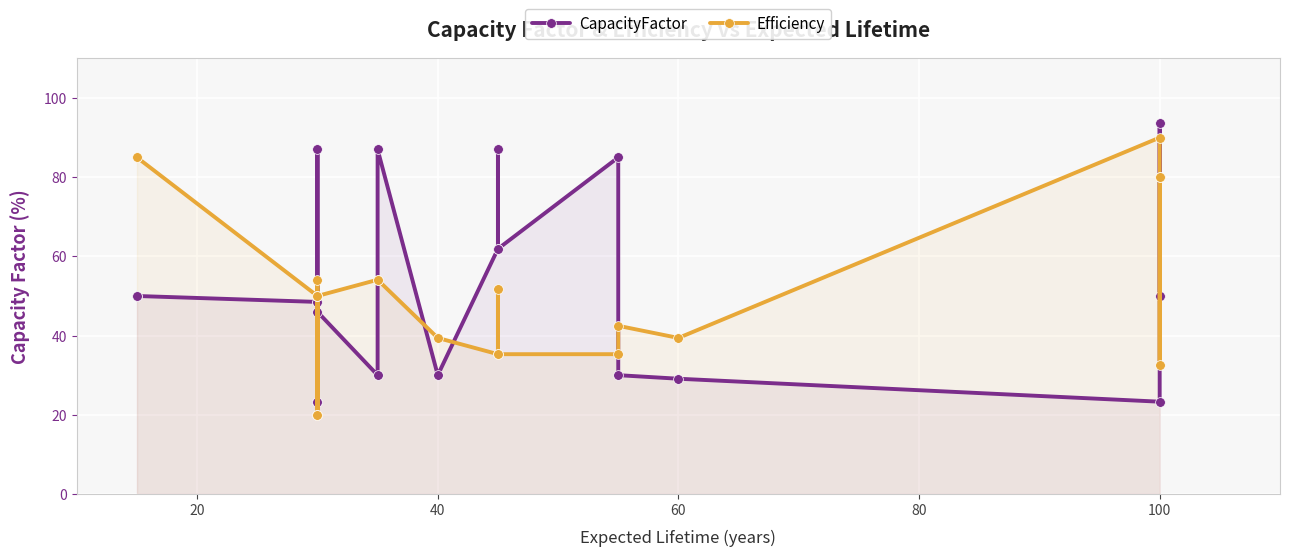

How many lines are shown in the chart?

2